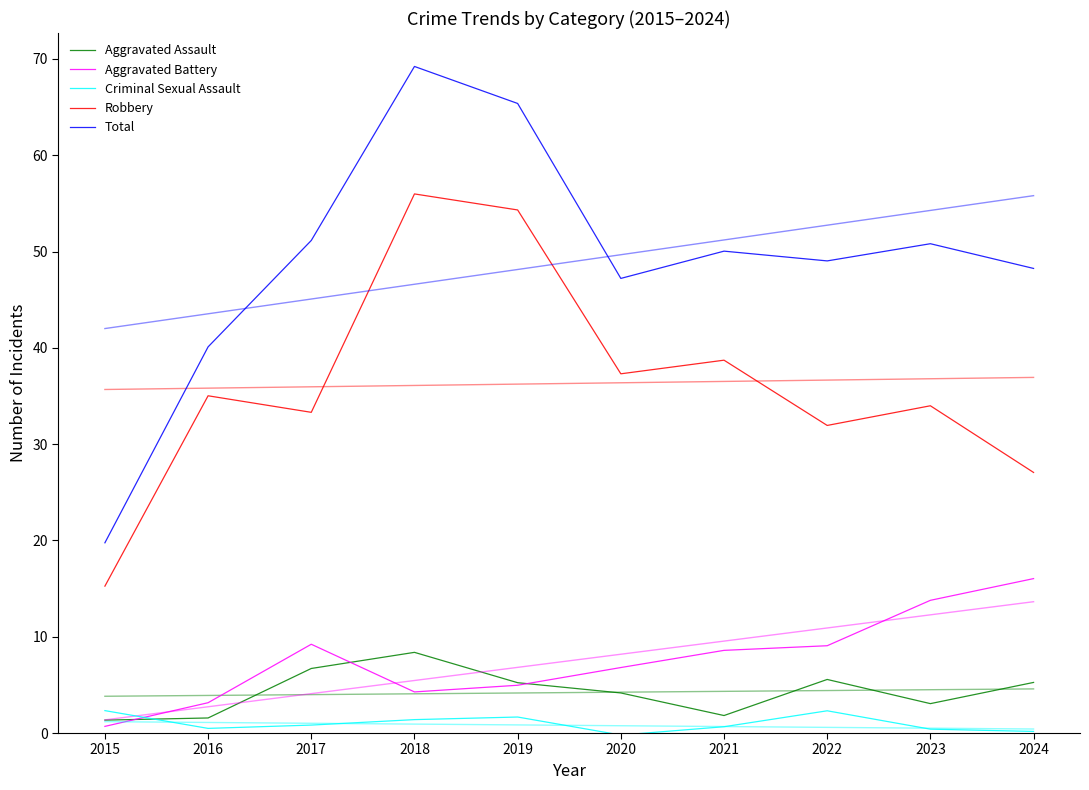

At which label does Aggravated Battery reach its peak?

2024